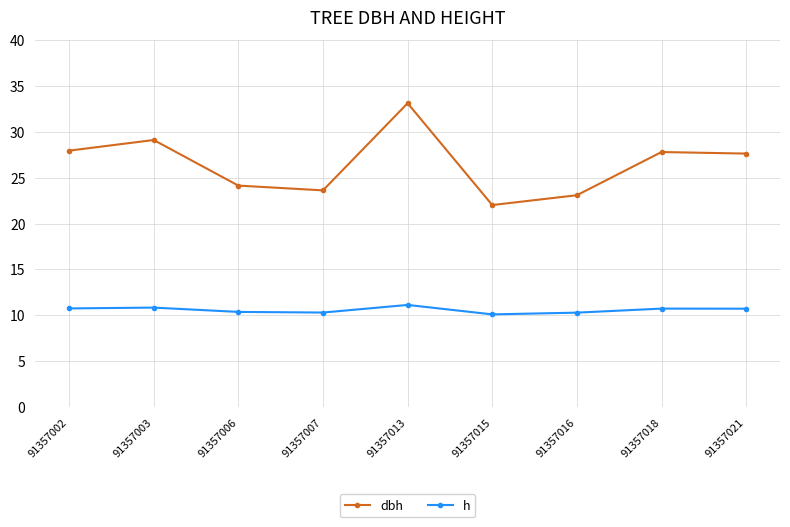

True or false: dbh and h cross at least once.

False